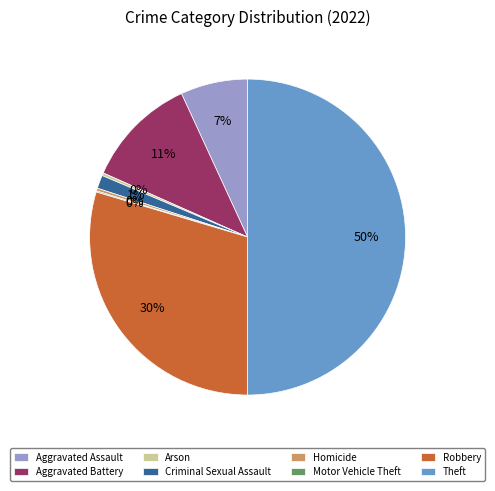

Combined, do Criminal Sexual Assault and Robbery account for over 50%?

No